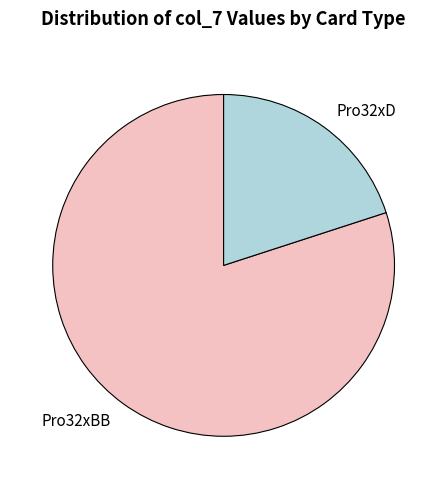

Rank the categories by value from lowest to highest.

Pro32xD, Pro32xBB